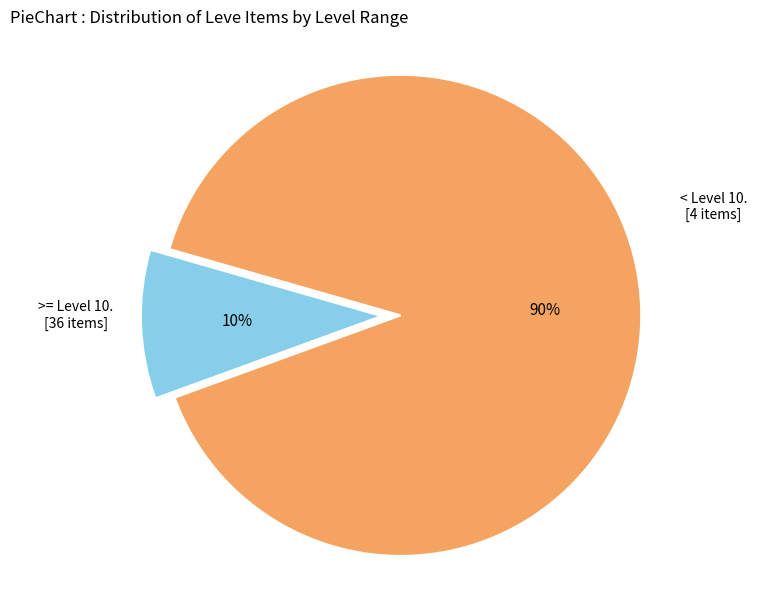

How many slices are in this pie chart?

2